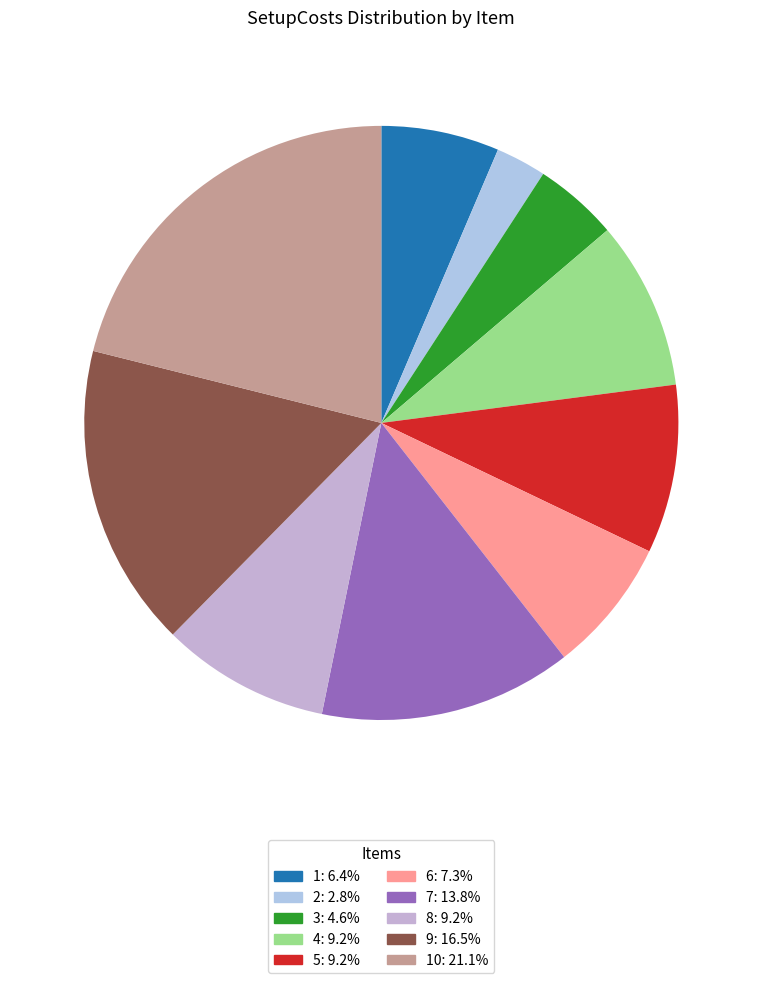

Count the number of slices in the pie.

10